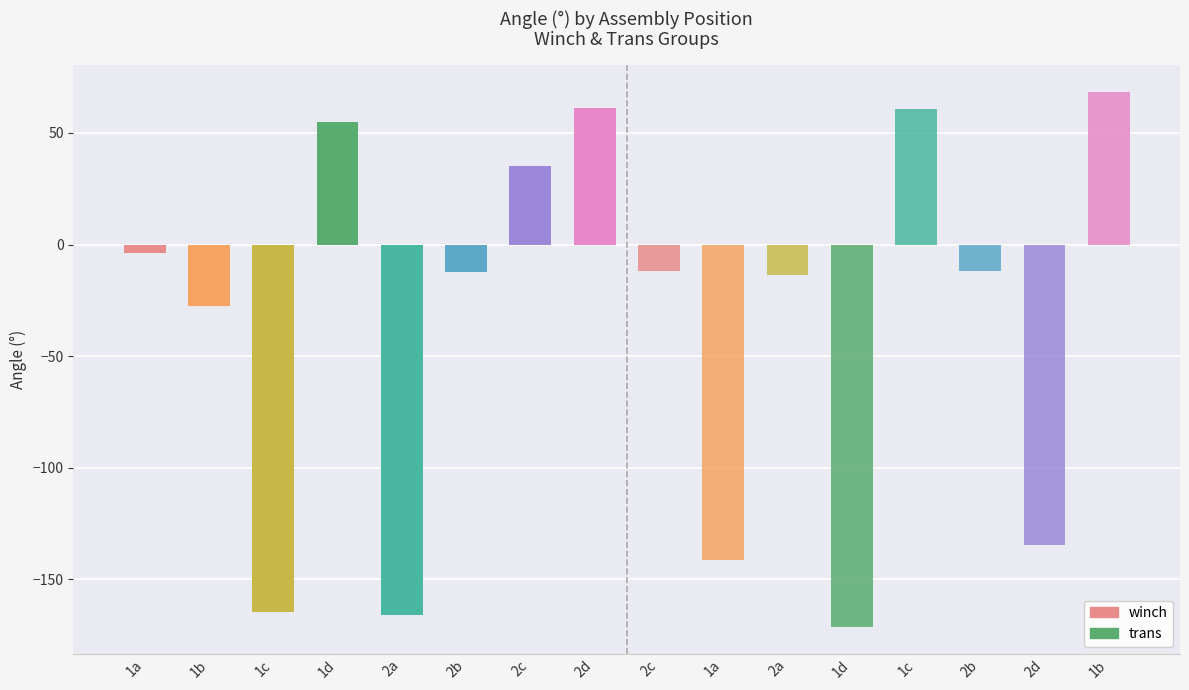

How many negative values does the trans series have?

6